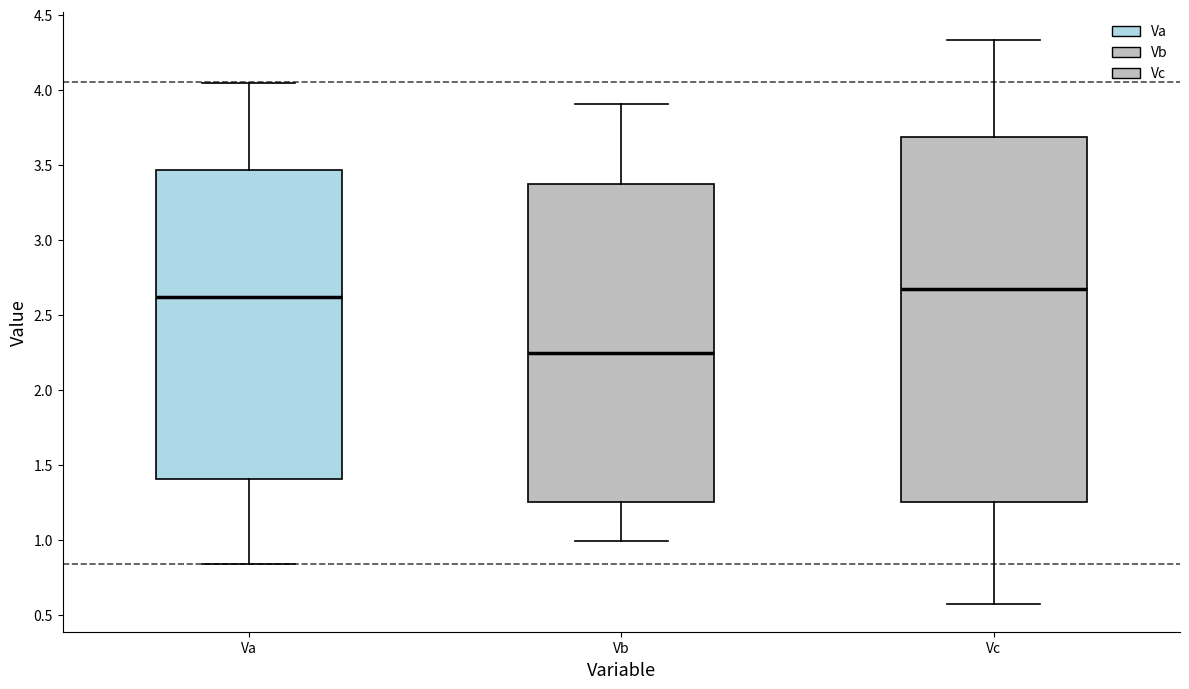

Which box has the lowest median line?

Vb